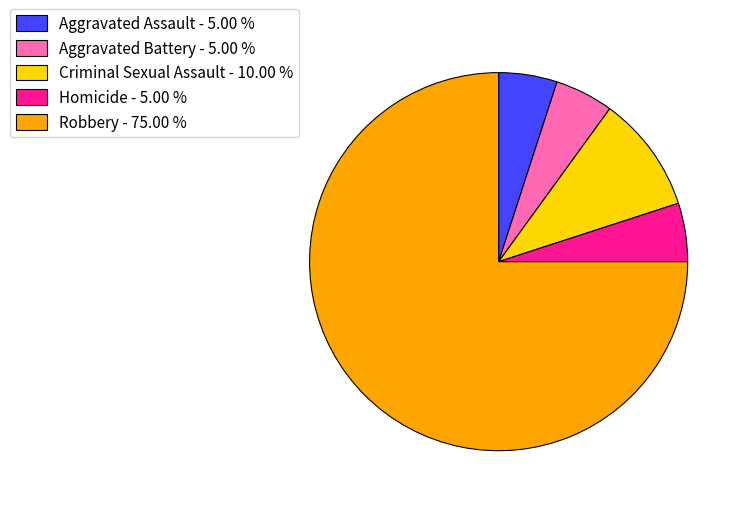

Is it true that Homicide is 5% of the pie?

True